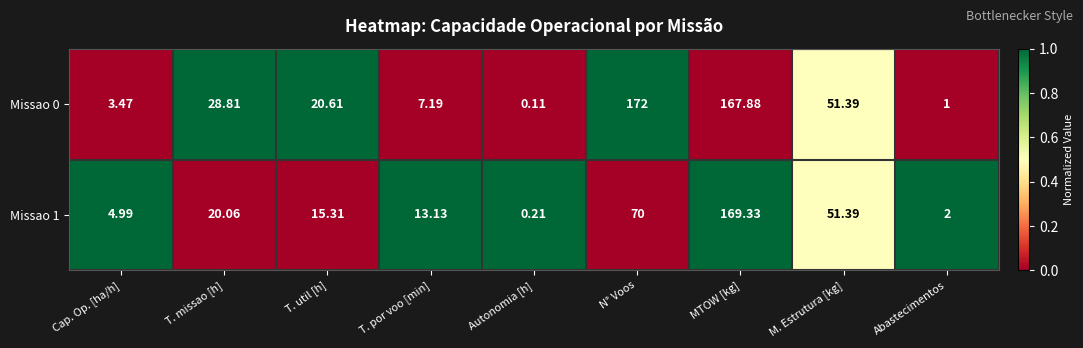

Rank the categories by Missao 1 value from highest to lowest.

MTOW [kg], N° Voos, M. Estrutura [kg], T. missao [h], T. util [h], T. por voo [min], Cap. Op. [ha/h], Abastecimentos, Autonomia [h]